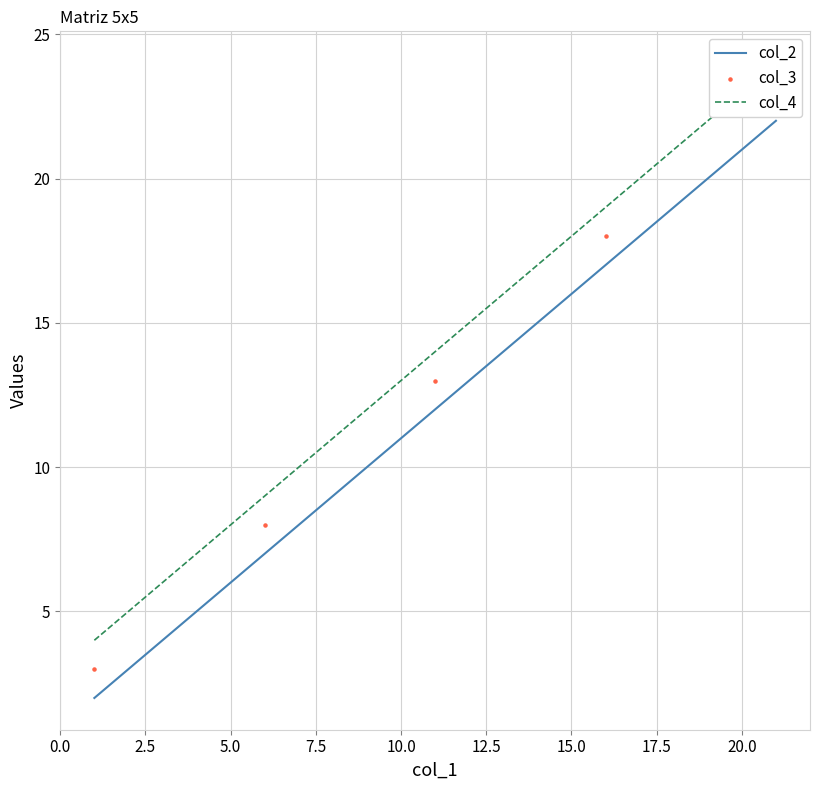

At how many categories does at least one series exceed 12?

3